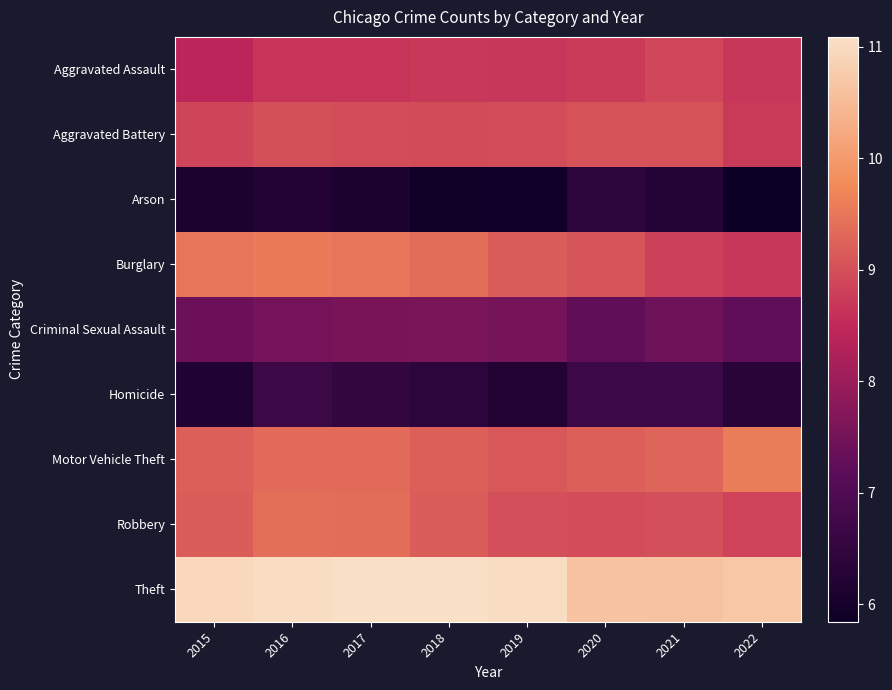

Which label corresponds to the smallest value in the chart?

2022